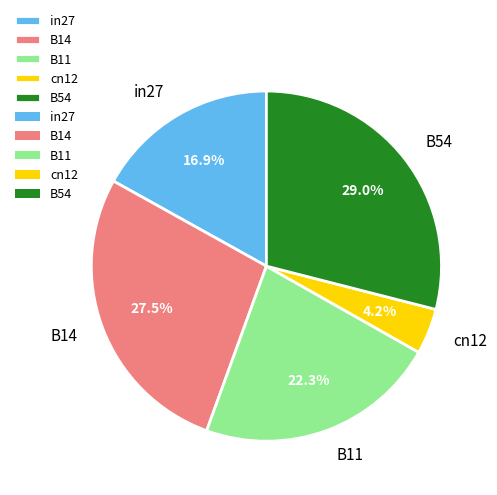

Count the number of slices in the pie.

5